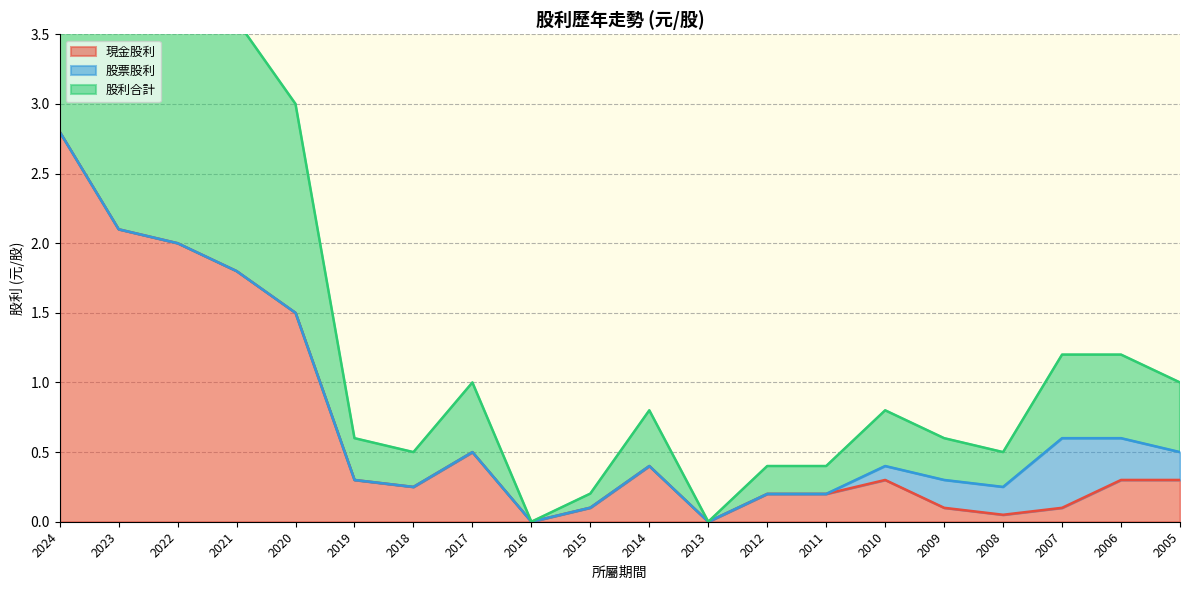

True or false: 現金股利 has more than 2 interior local peaks.

True